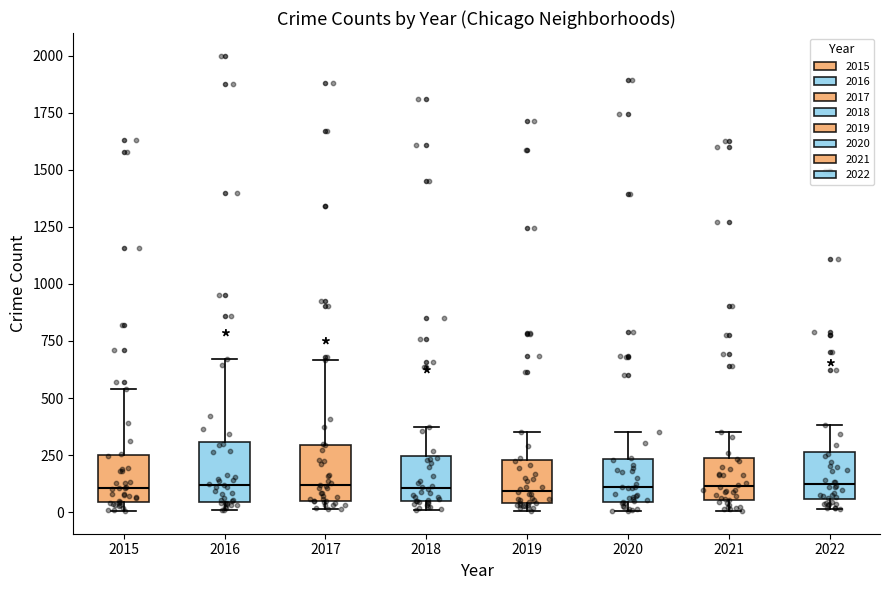

Reading left to right, read every box against the y-axis: the position of its median line, the range the box covers, and the ends of its whiskers. The values are not printed on the chart, so give them approximately, as read against the axis.

2015: median 100, box 50 to 250, whiskers 0 to 550
2016: median 100, box 50 to 300, whiskers 0 to 650
2017: median 100, box 50 to 300, whiskers 0 to 650
2018: median 100, box 50 to 250, whiskers 0 to 350
2019: median 100, box 50 to 250, whiskers 0 to 350
2020: median 100, box 50 to 250, whiskers 0 to 350
2021: median 100, box 50 to 250, whiskers 0 to 350
2022: median 100, box 50 to 250, whiskers 0 to 400